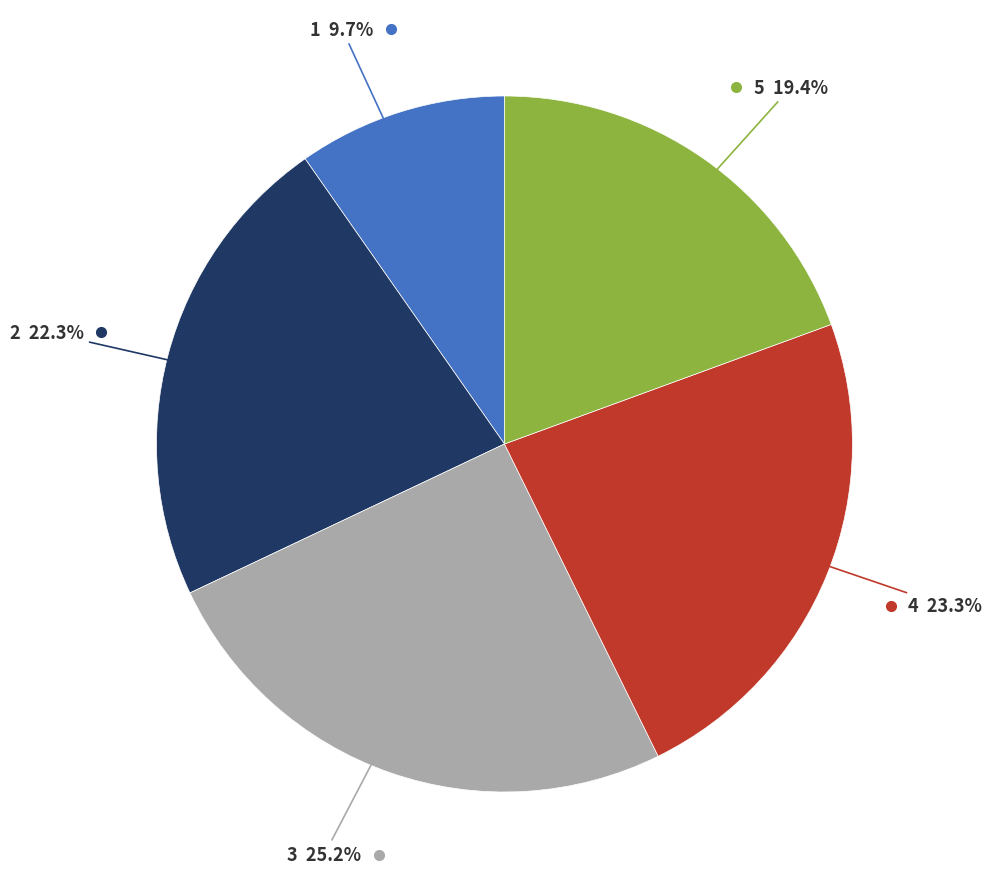

Does any single category account for the majority?

No